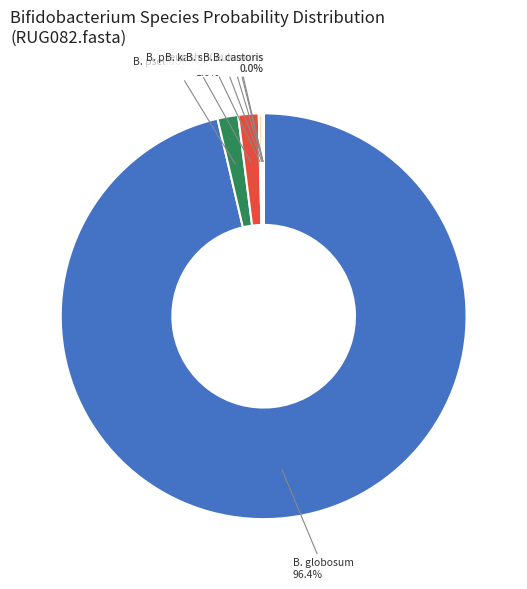

Is there a majority slice in this chart?

Yes